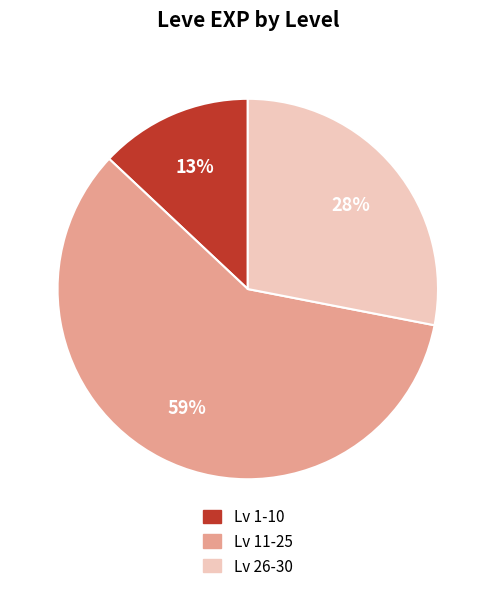

Which slice represents more than half of the pie?

Lv 11-25